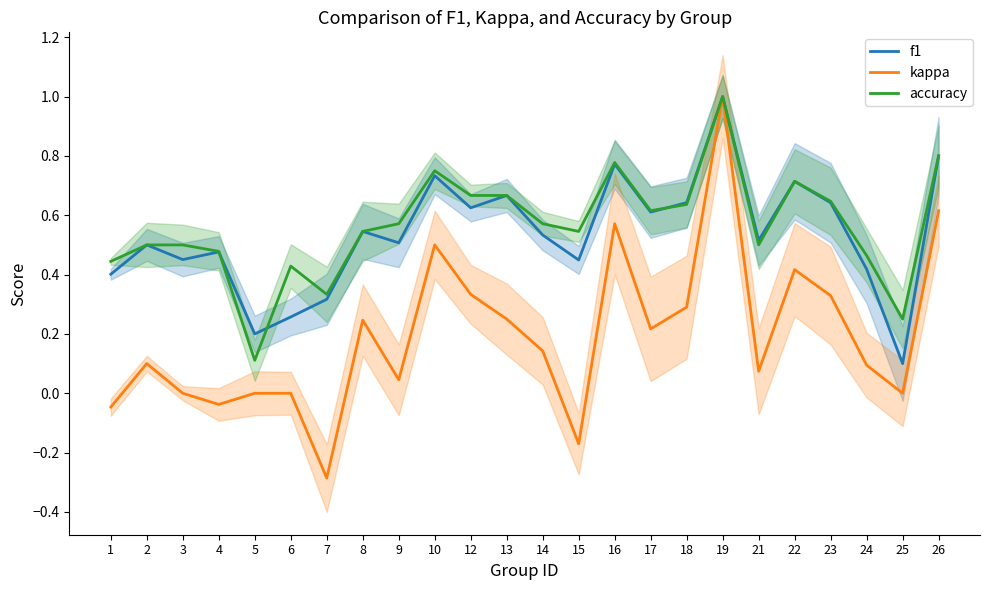

Does the chart display data point markers on the line(s)?

No